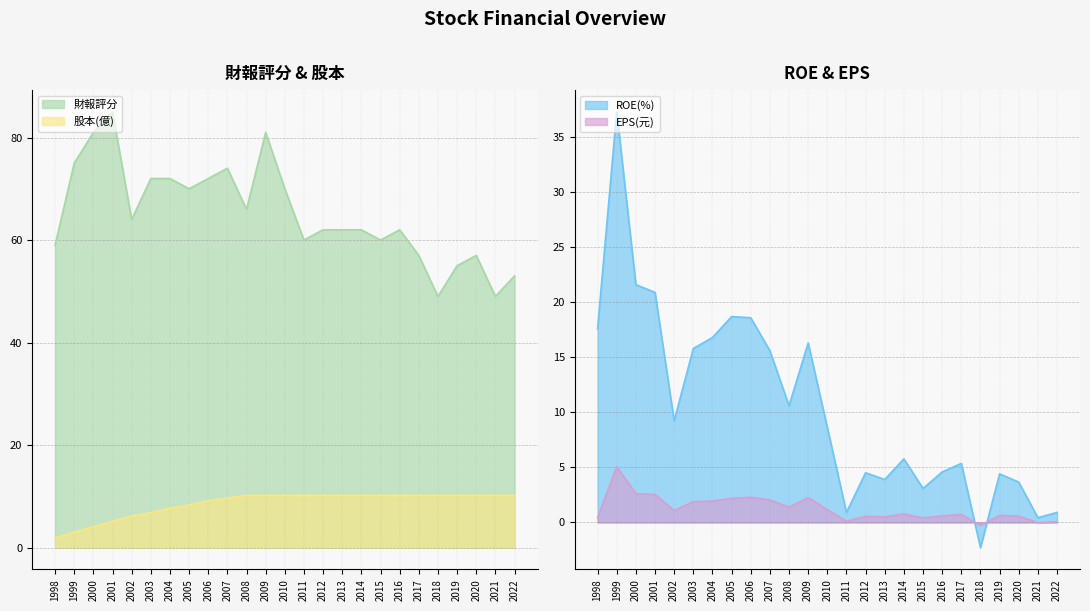

What is the value of the 財報評分 point at the 8th from the left?

70.0